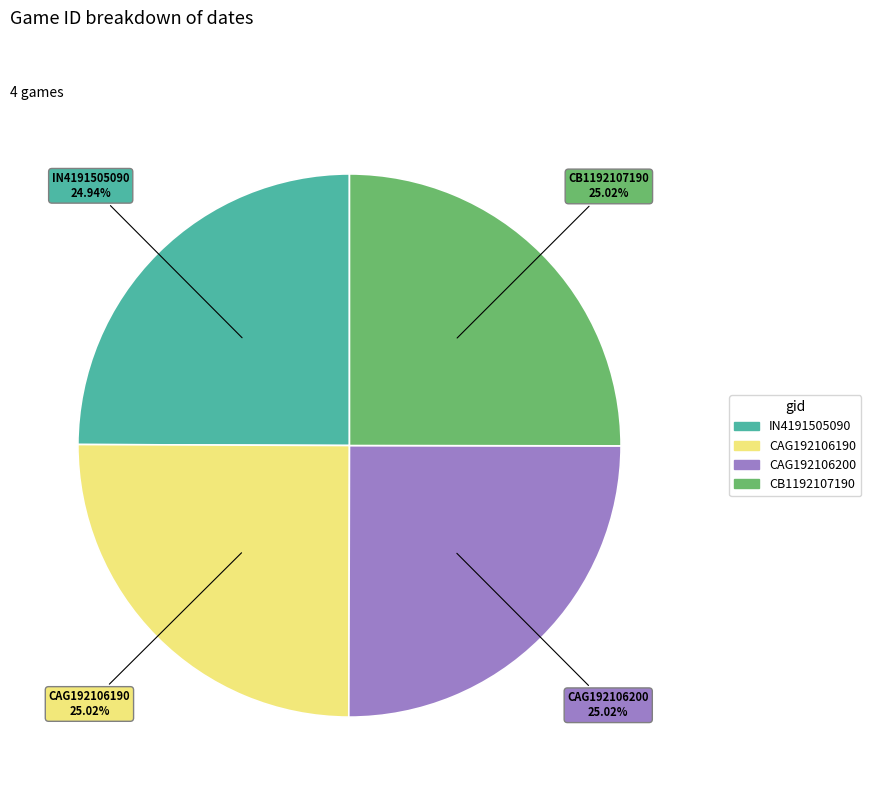

To the nearest percent, what is the combined percentage of CAG192106190 and CAG192106200?

50%